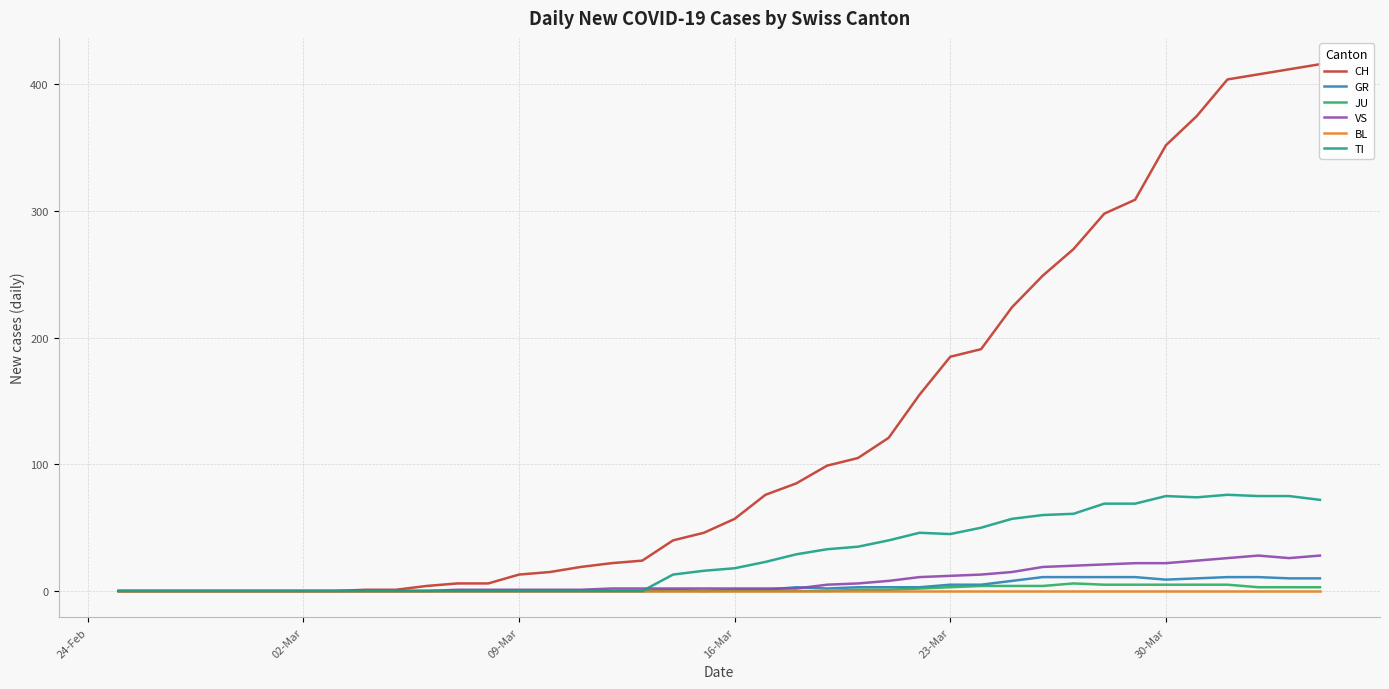

How many series are shown in this chart?

6